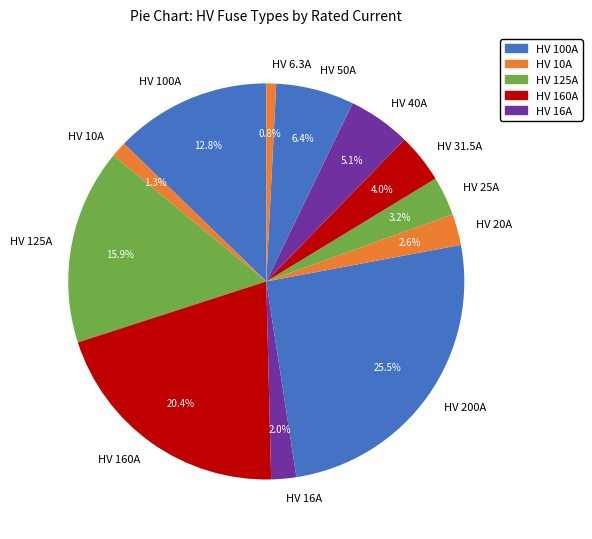

To the nearest percent, what is the average slice percentage?

8%